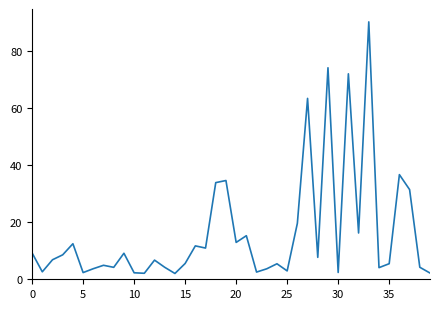

What is the maximum value shown in the chart?

90.1